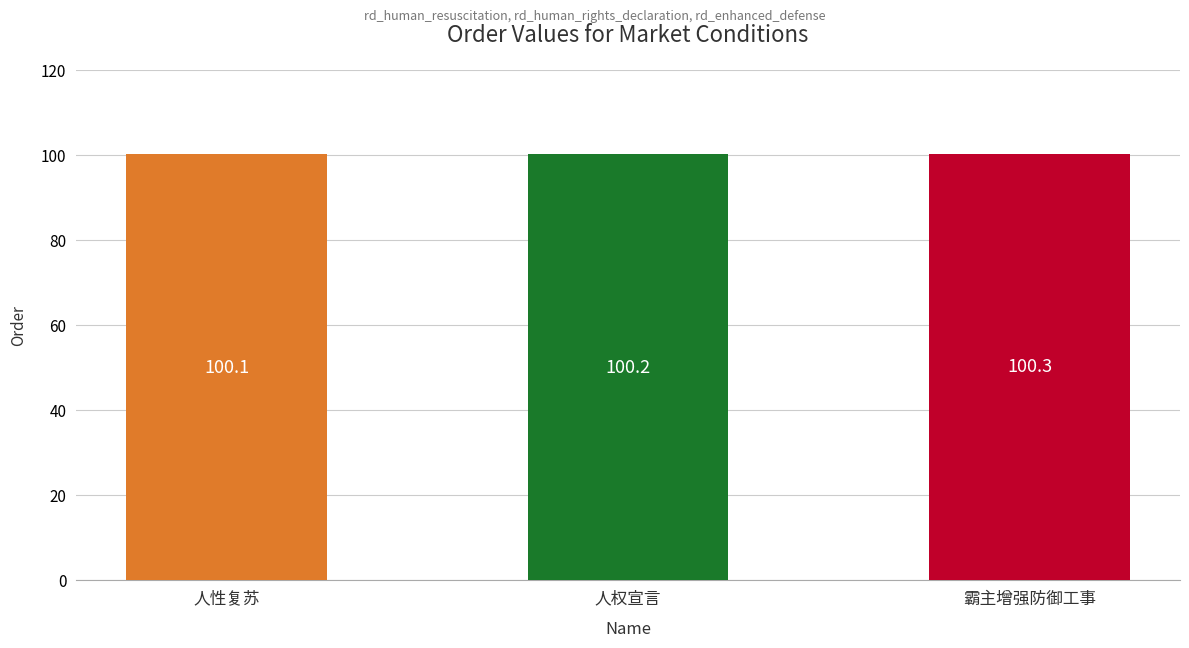

Between 人权宣言 and 霸主增强防御工事, which is larger?

霸主增强防御工事